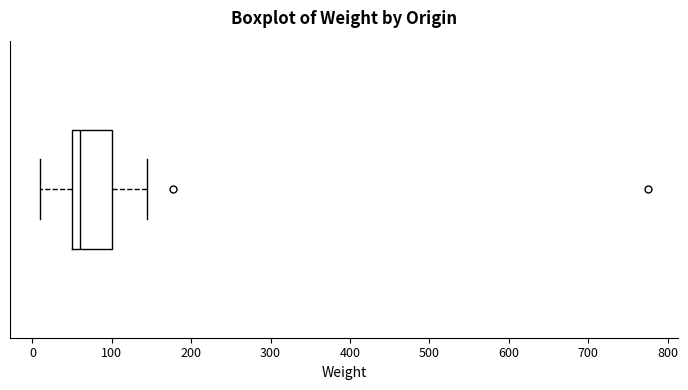

Read this box plot against the x-axis: the position of the median line, the range covered by the box, and the ends of both whiskers. The values are not printed on the chart, so give them approximately, as read against the axis.

median 60, box 50 to 100, whiskers 10 to 140